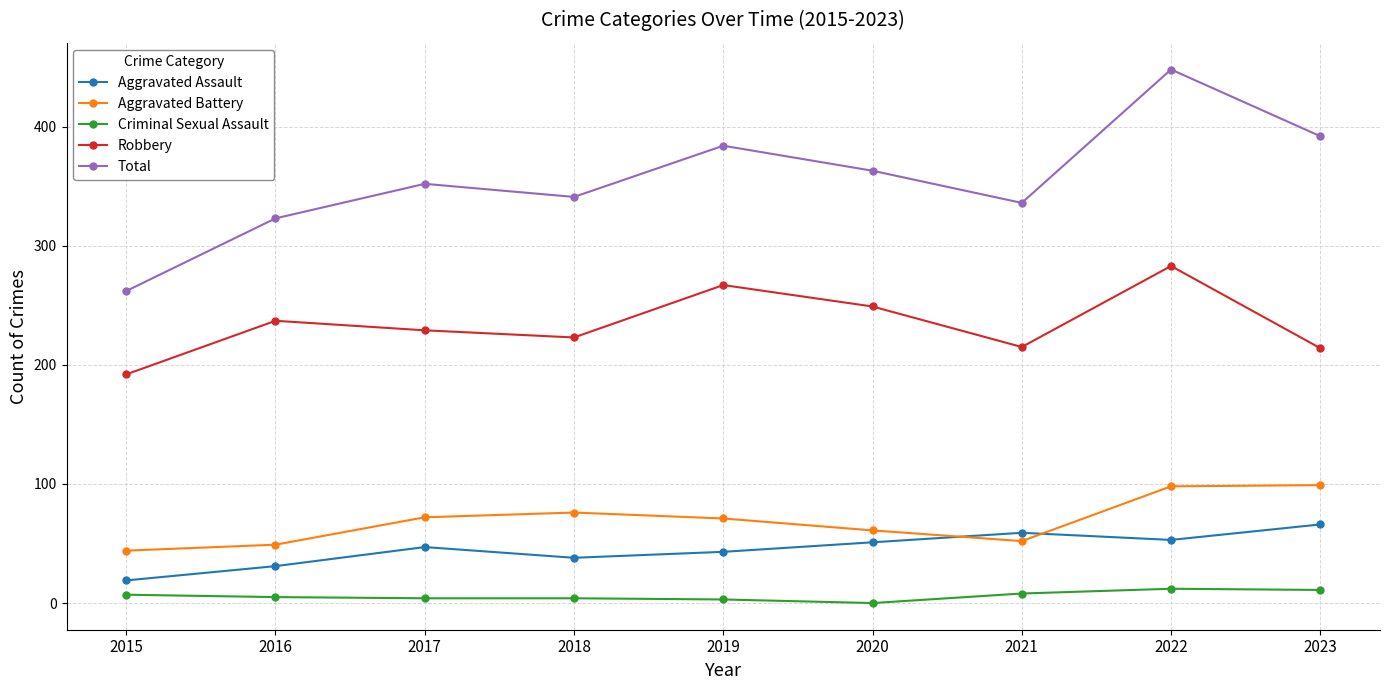

What are all the series names shown in the legend?

Aggravated Assault, Aggravated Battery, Criminal Sexual Assault, Robbery, Total